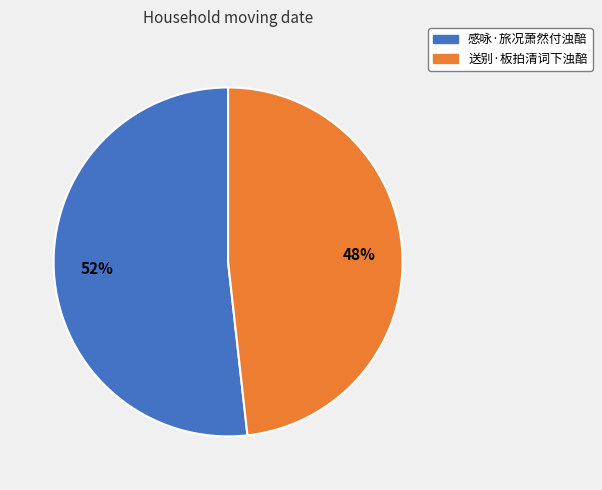

True or false: 感咏·旅况萧然付浊醅 accounts for 40% of the total.

False